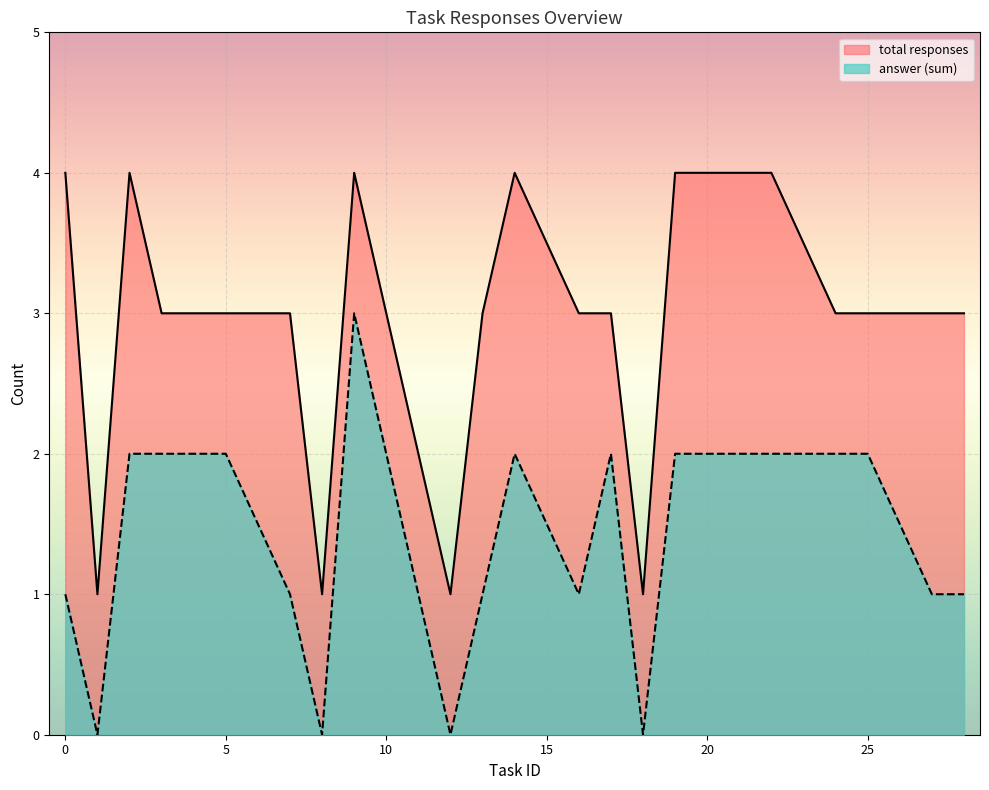

At which label is worker_count closest to 2?

1